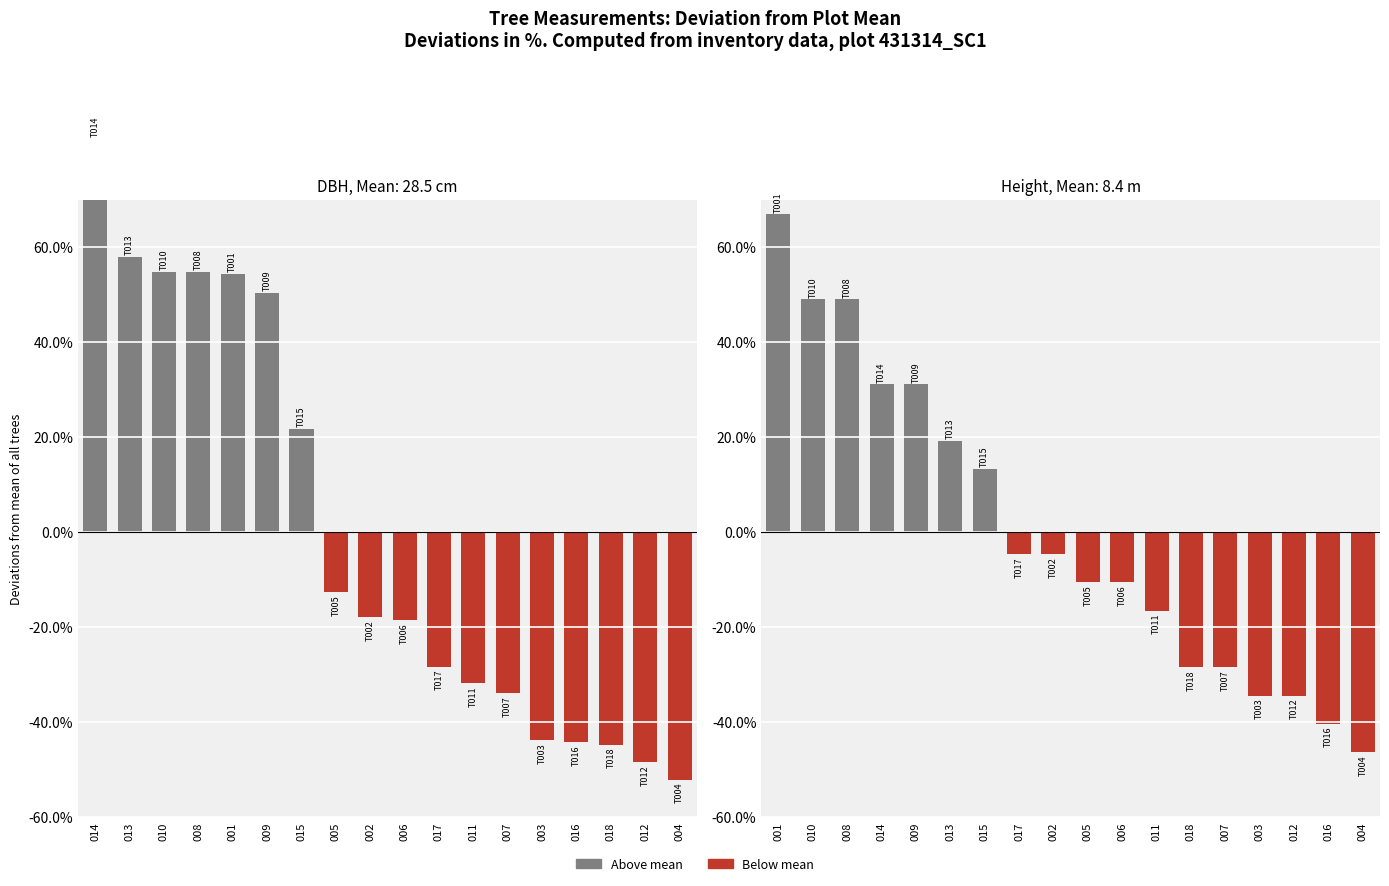

At which label does dbh first exceed -17?

014